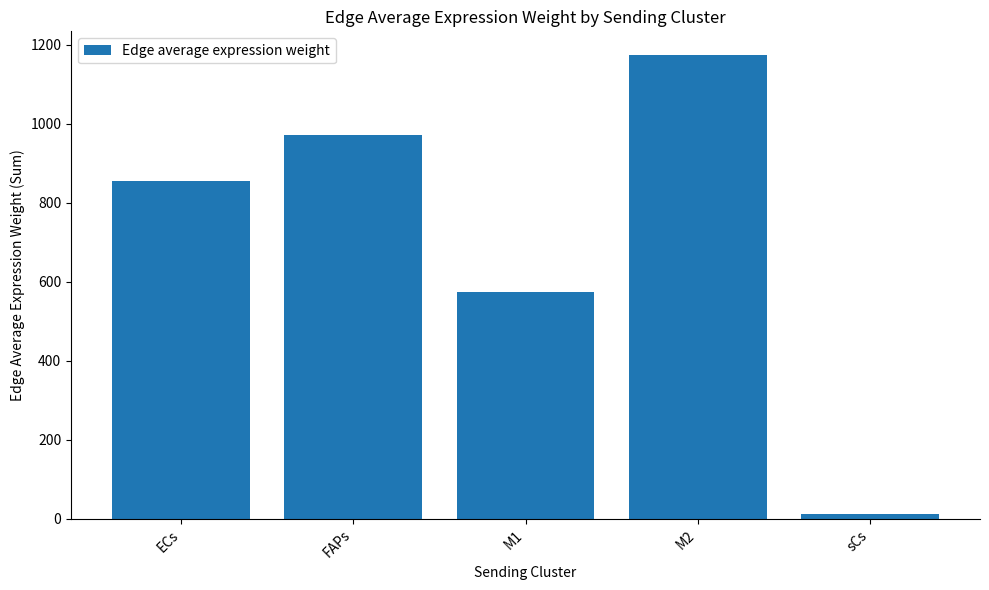

True or false: the data shows 854.4 at ECs.

True